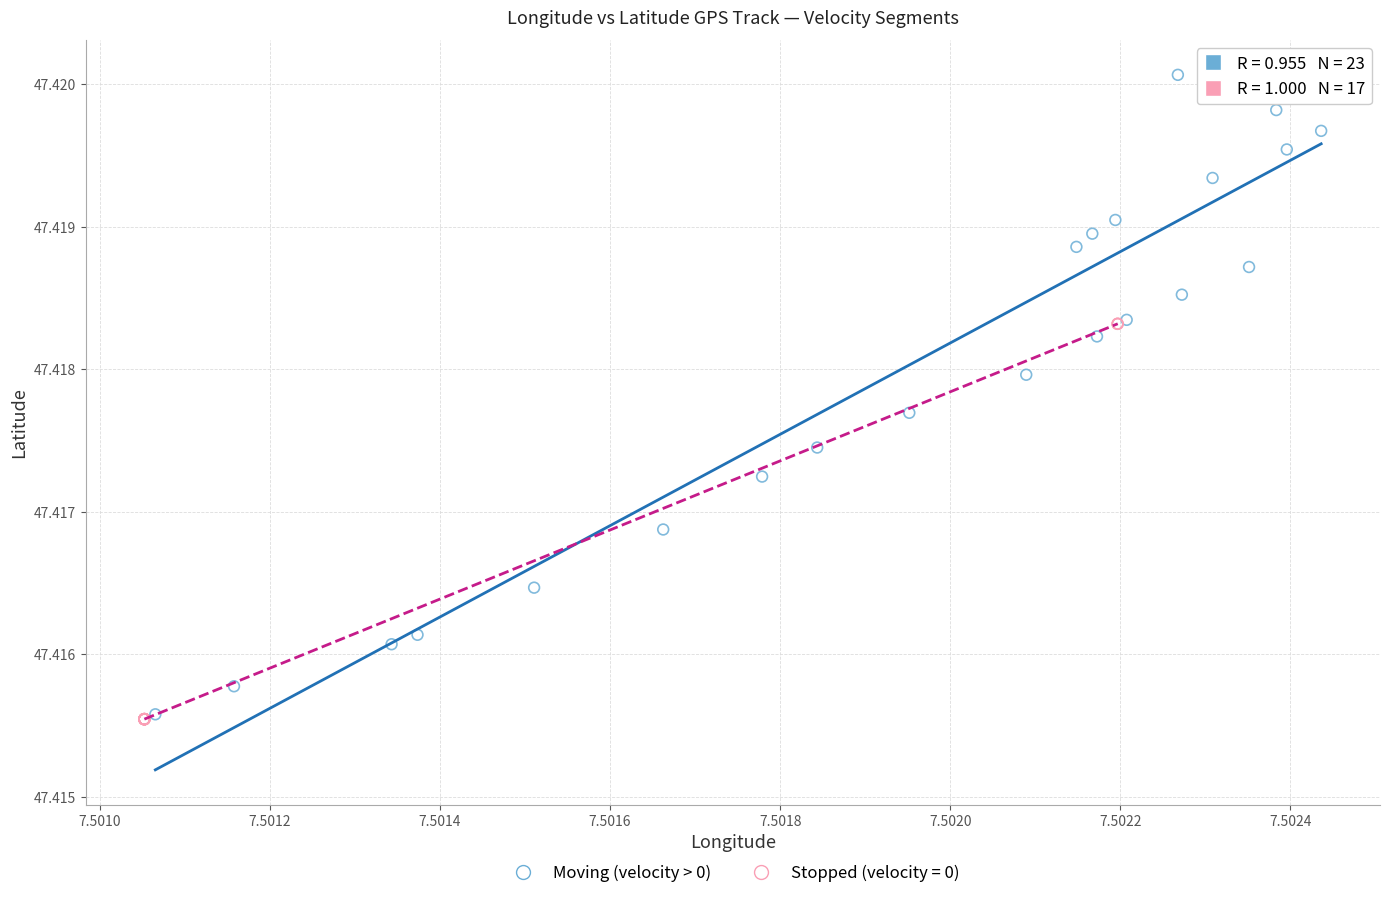

Which series has the largest Y range (max minus min)?

Moving (velocity > 0)